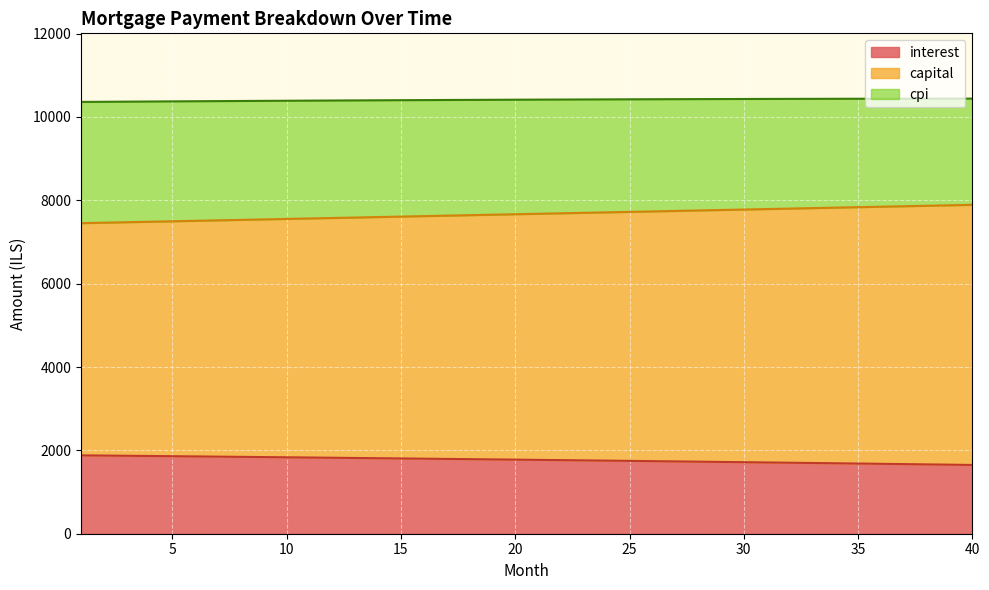

What is the minimum value for interest?

1650.2